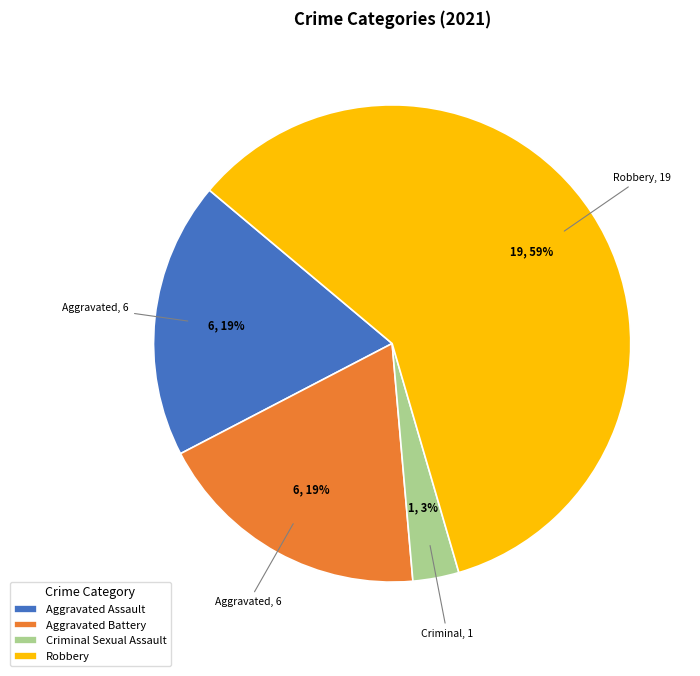

To the nearest percent, what percentage of the pie is Robbery?

59%